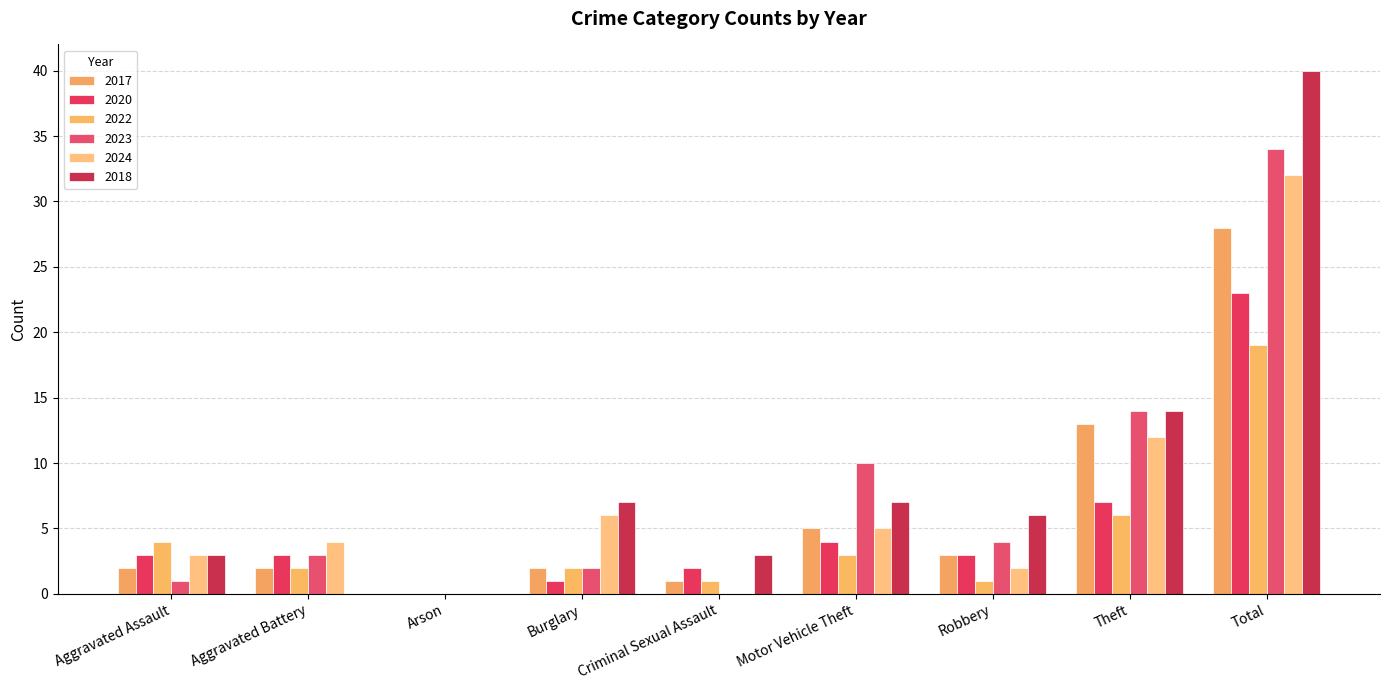

How many groups of bars are there?

9